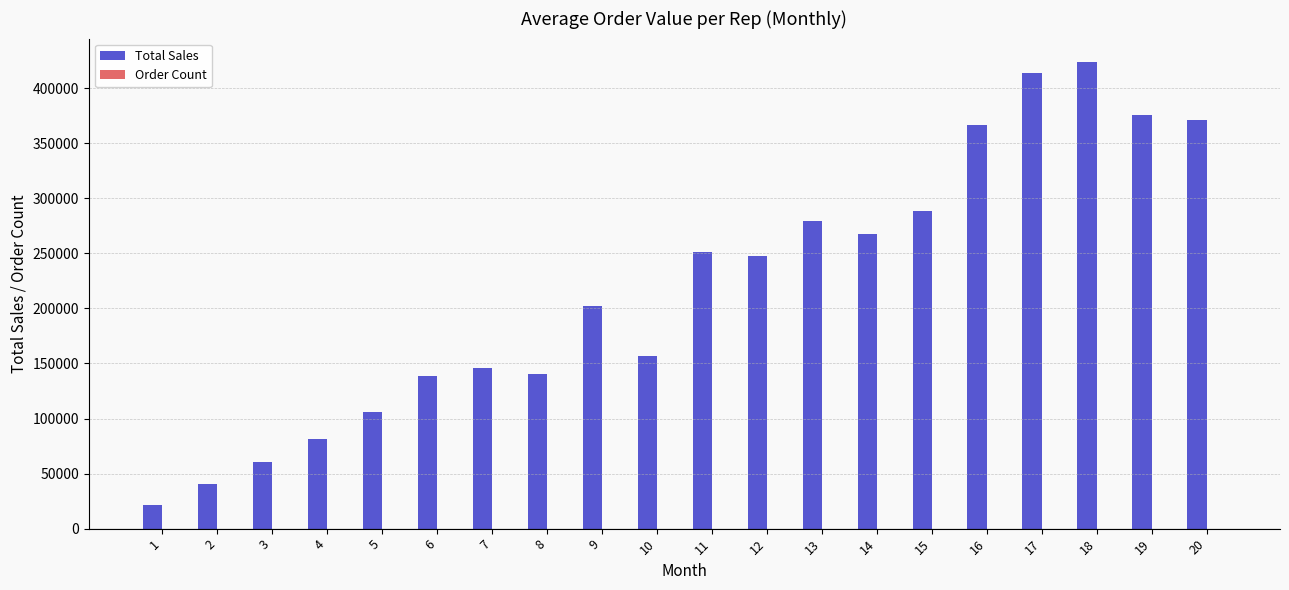

Which series changed the most between 3 and 18?

Total Sales